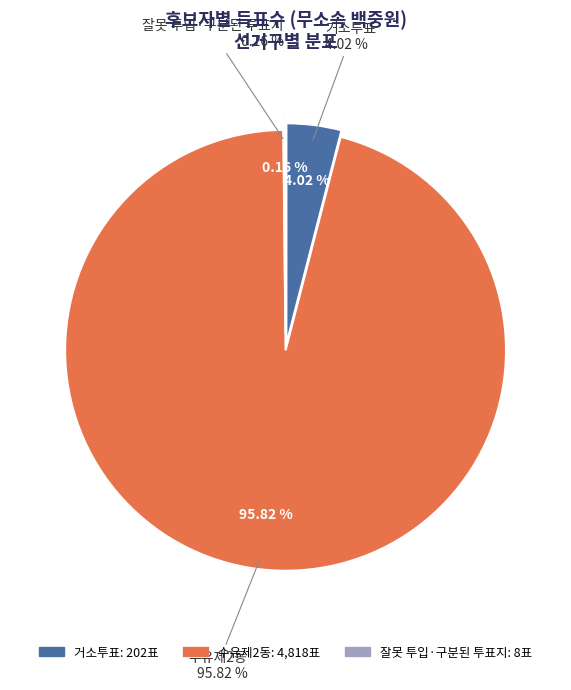

To the nearest percent, what is the combined percentage of 수유제2동 and 잘못 투입·구분된 투표지?

96%